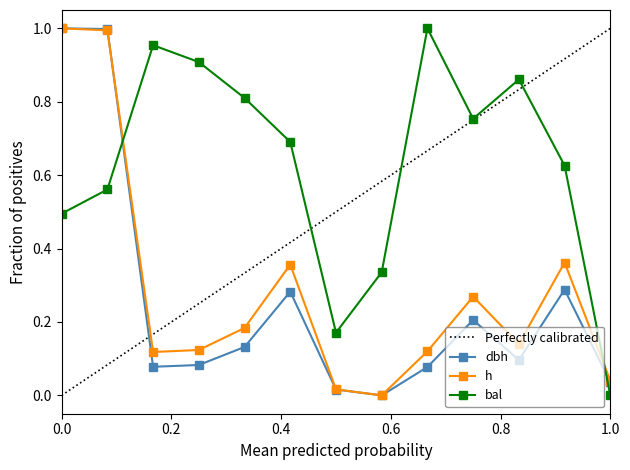

How many values in h are above zero?

12